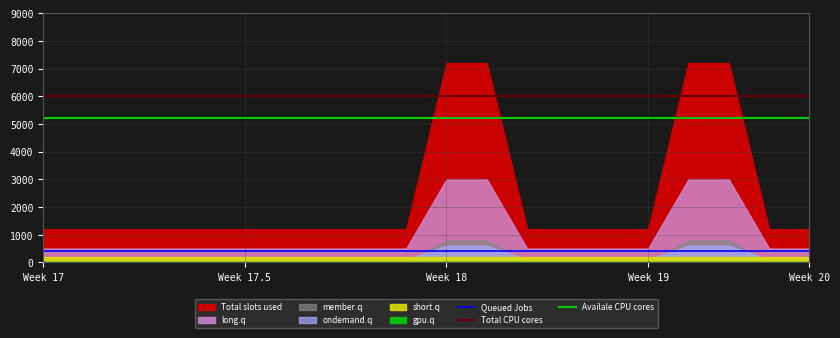

True or false: Availale CPU cores and Queued Jobs cross at least once.

False